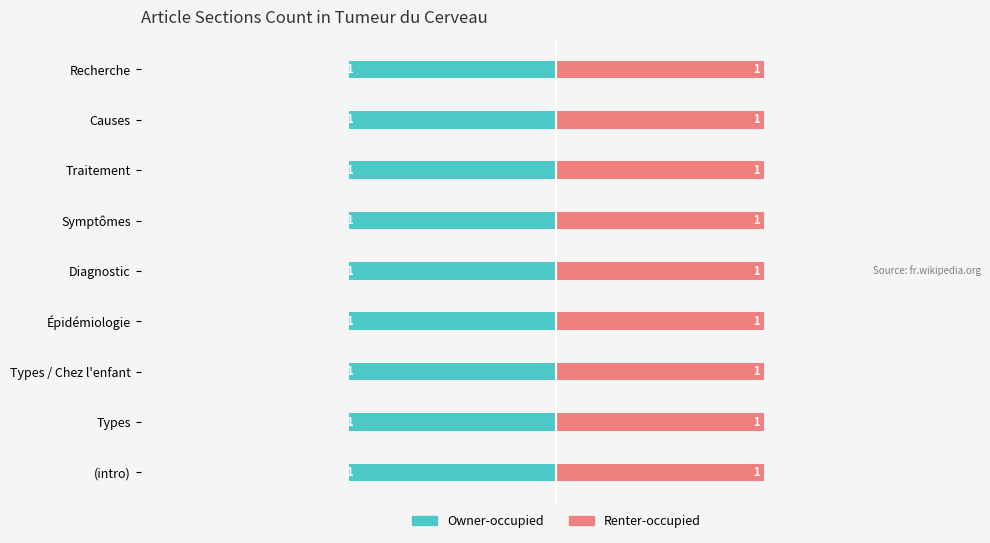

What are all the series names shown in the legend?

Owner-occupied, Renter-occupied